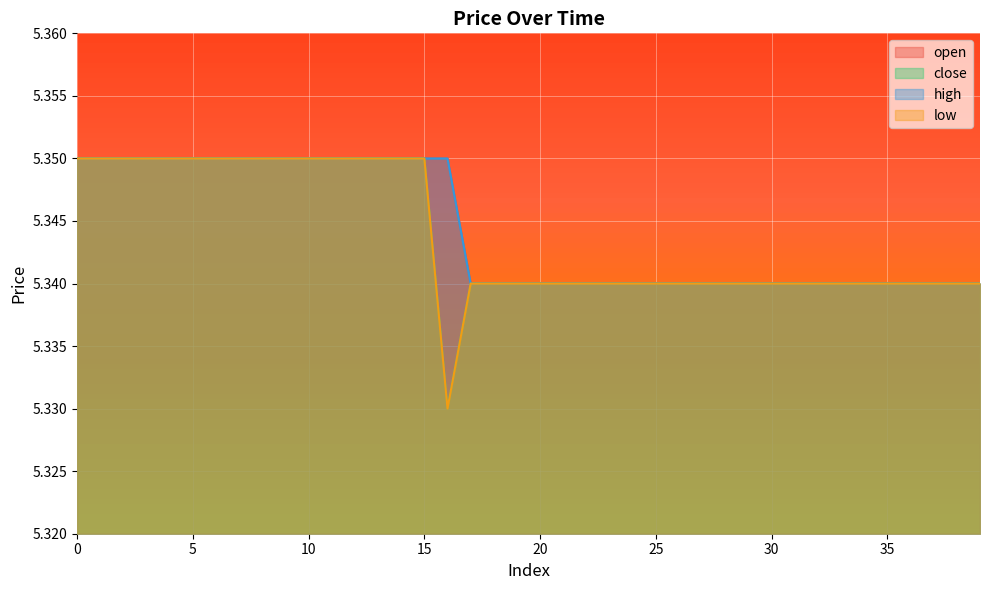

The value of open at 17 is 8.0. True or false?

False